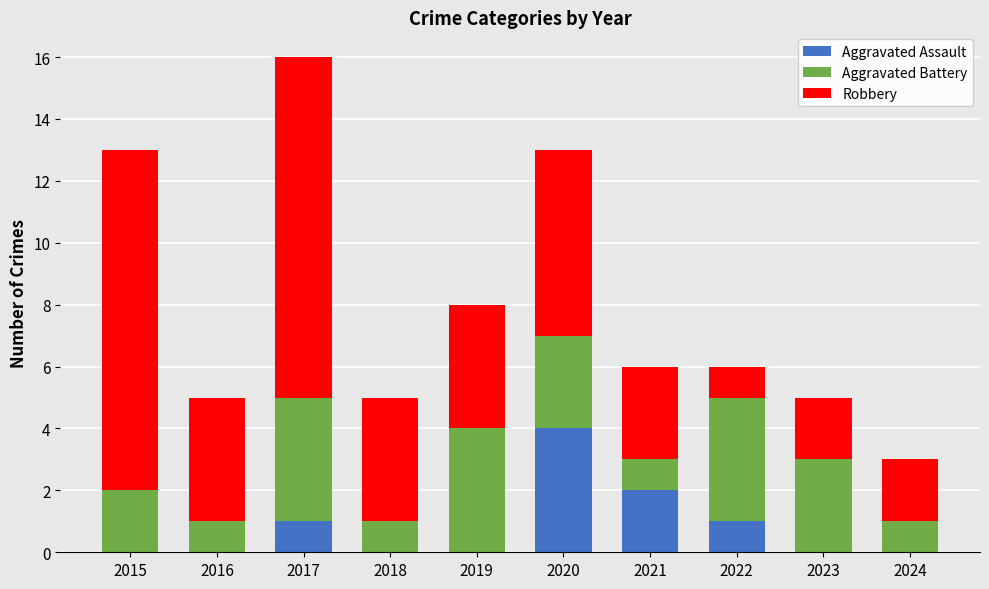

The Aggravated Assault series shows -2 at 2019. True or false?

False